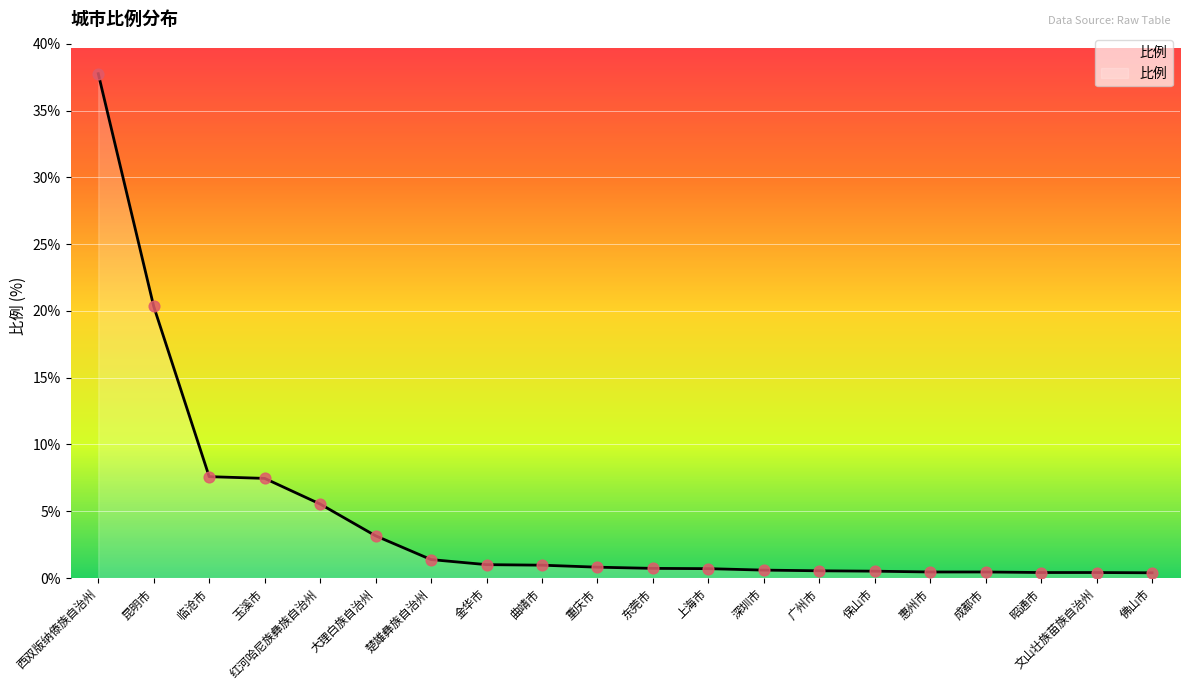

Which has a higher value, 楚雄彝族自治州 or 昆明市?

昆明市